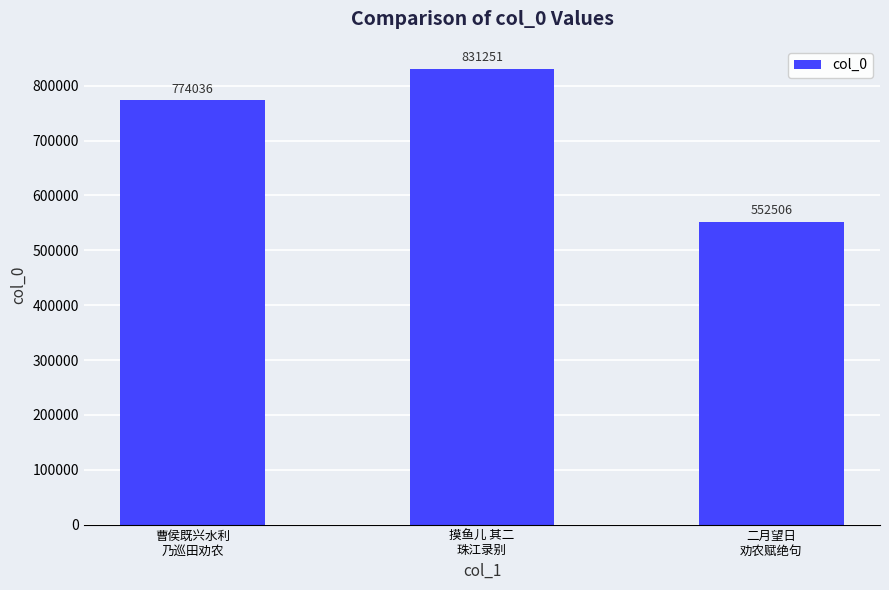

What is the smallest value displayed?

552506